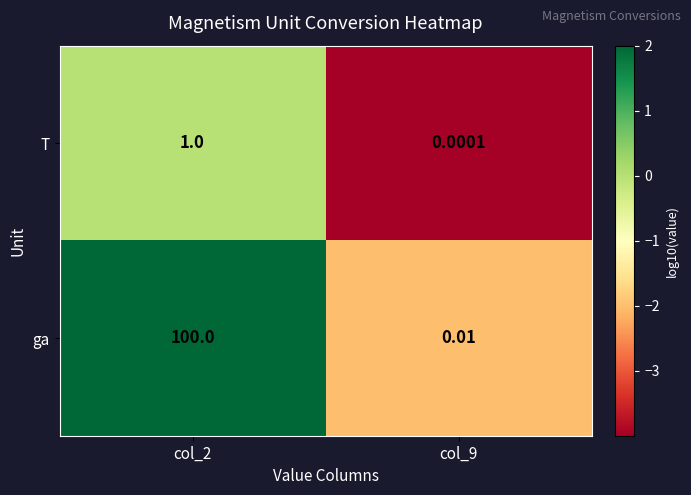

Is the value of T at col_2 greater than the value of ga at col_2?

No